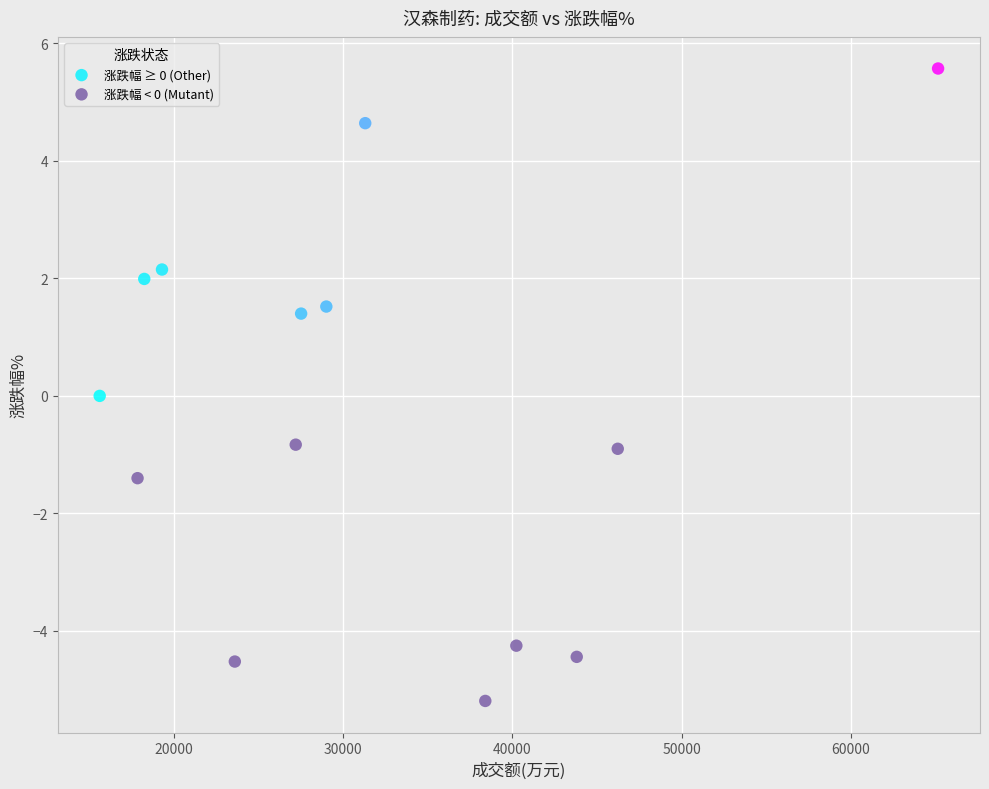

Which series has the largest Y range (max minus min)?

涨跌幅 ≥ 0 (Other)